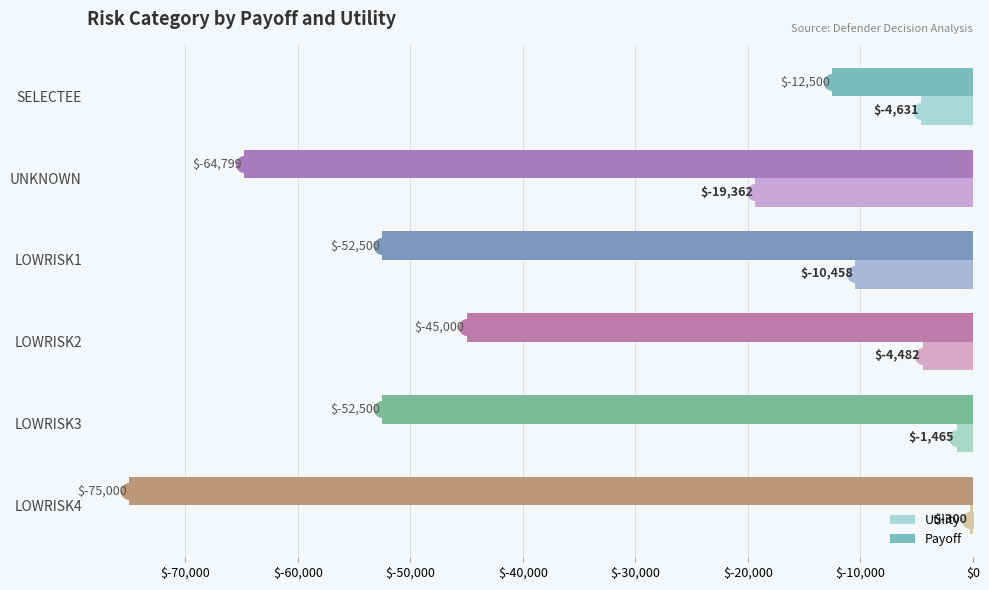

What is the maximum value shown in the chart?

-300.0